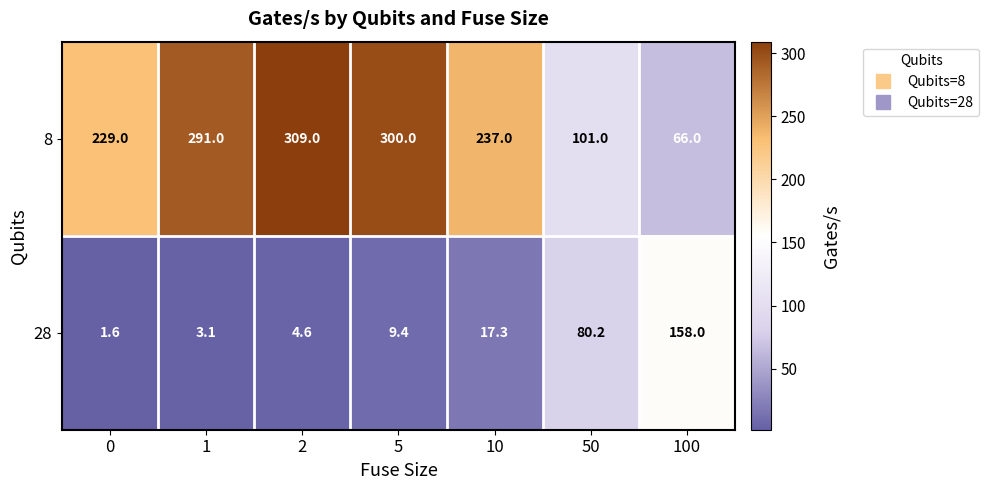

What is the lowest value of the 28 series?

1.6